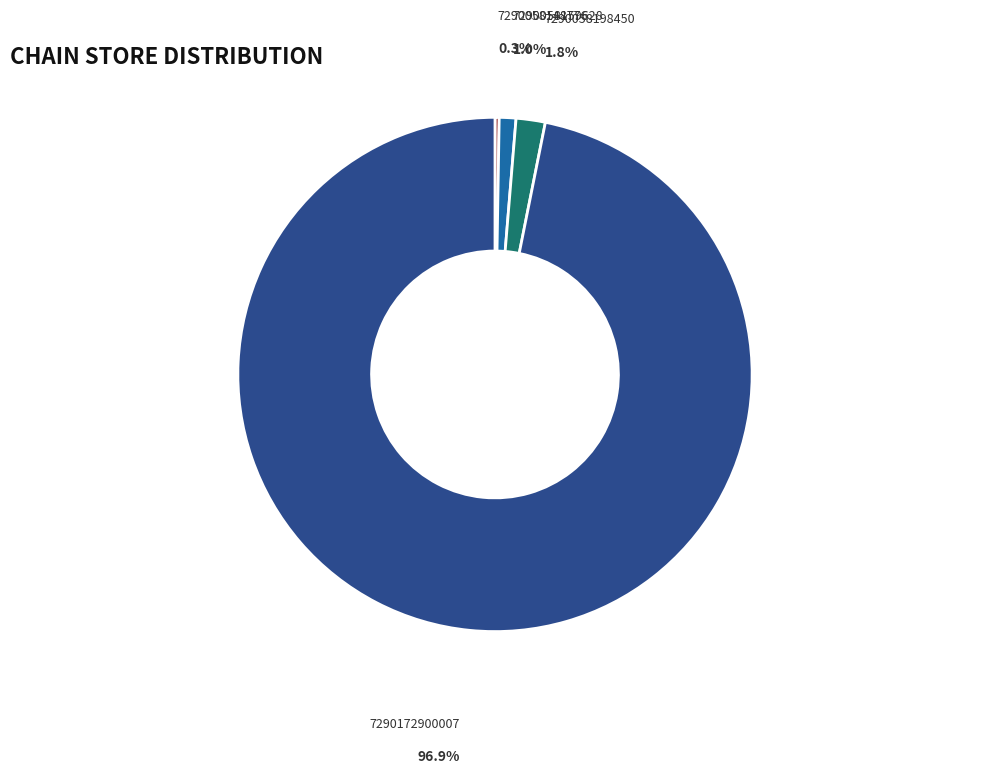

Does any single category account for the majority?

Yes